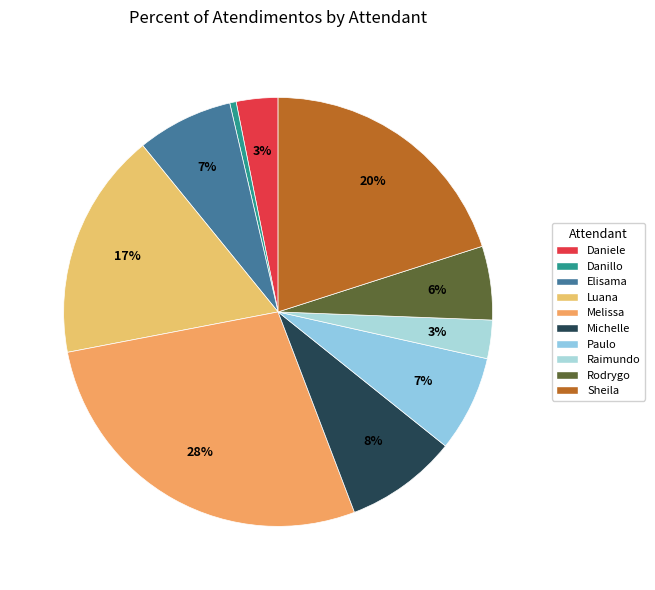

How many slices are in this pie chart?

10